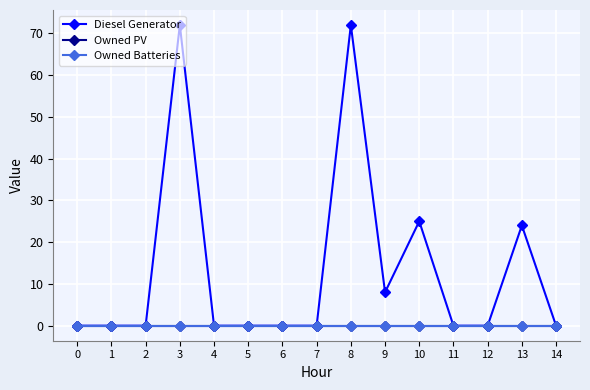

Does the chart have visible grid lines?

Yes